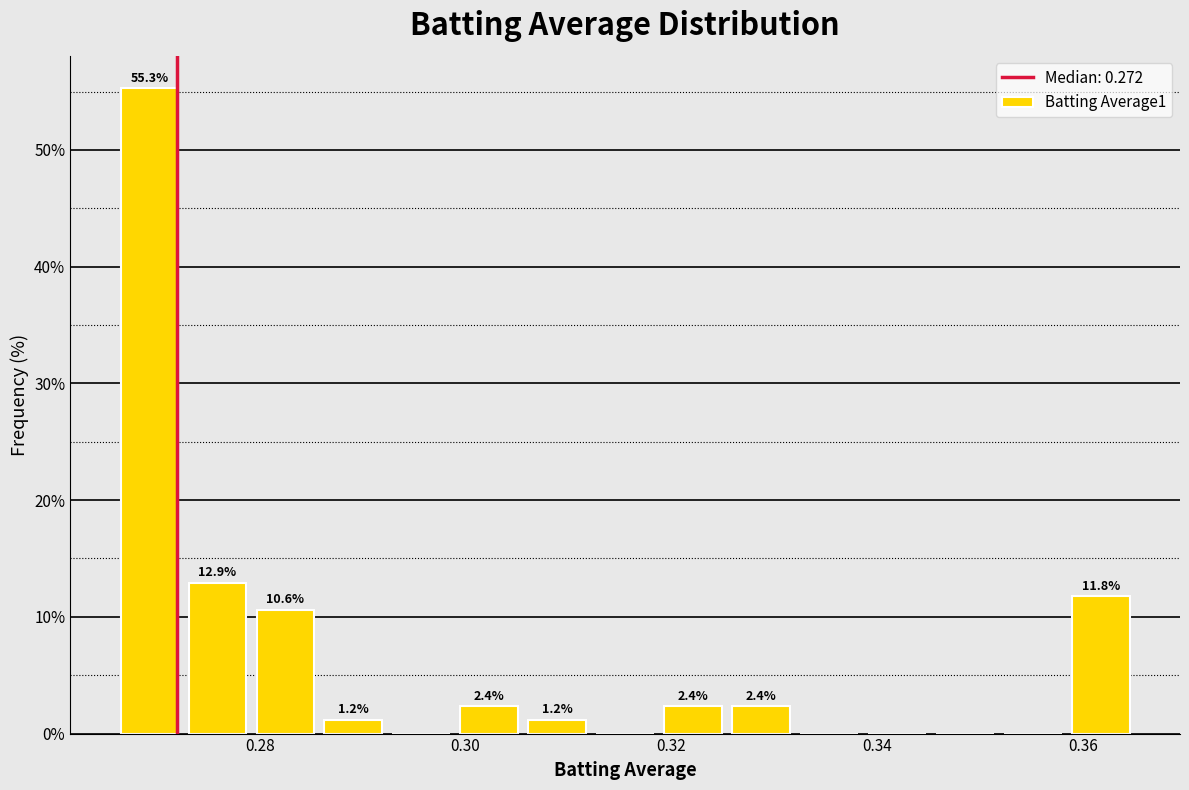

Around what value on the x-axis is the tallest bar? Give the approximate position of its centre, as read against the axis.

0.270